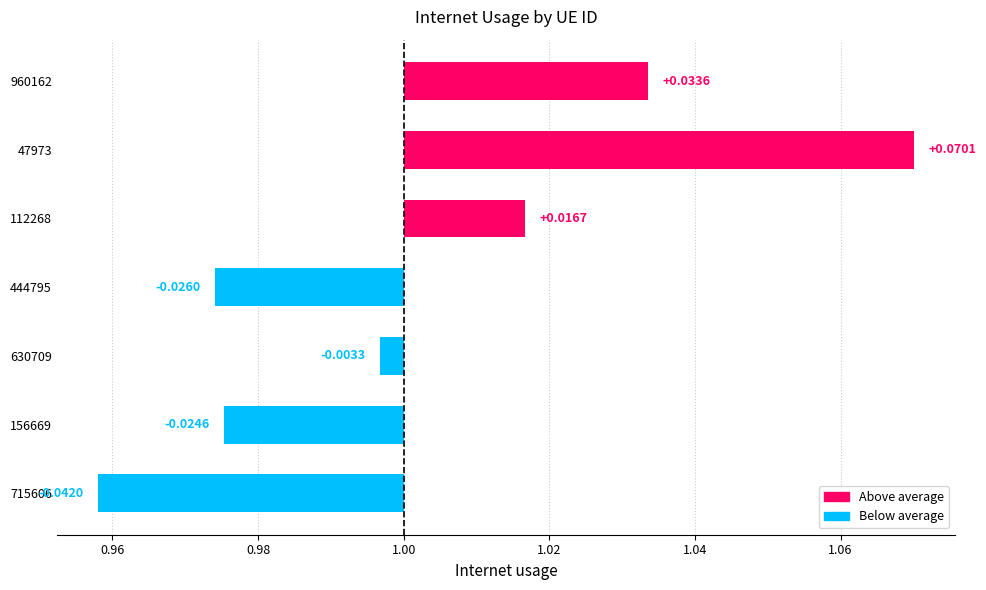

Reading left to right, transcribe all the data shown in this chart.

0.0	0.1	0.0	-0.0	-0.0	-0.0	-0.0